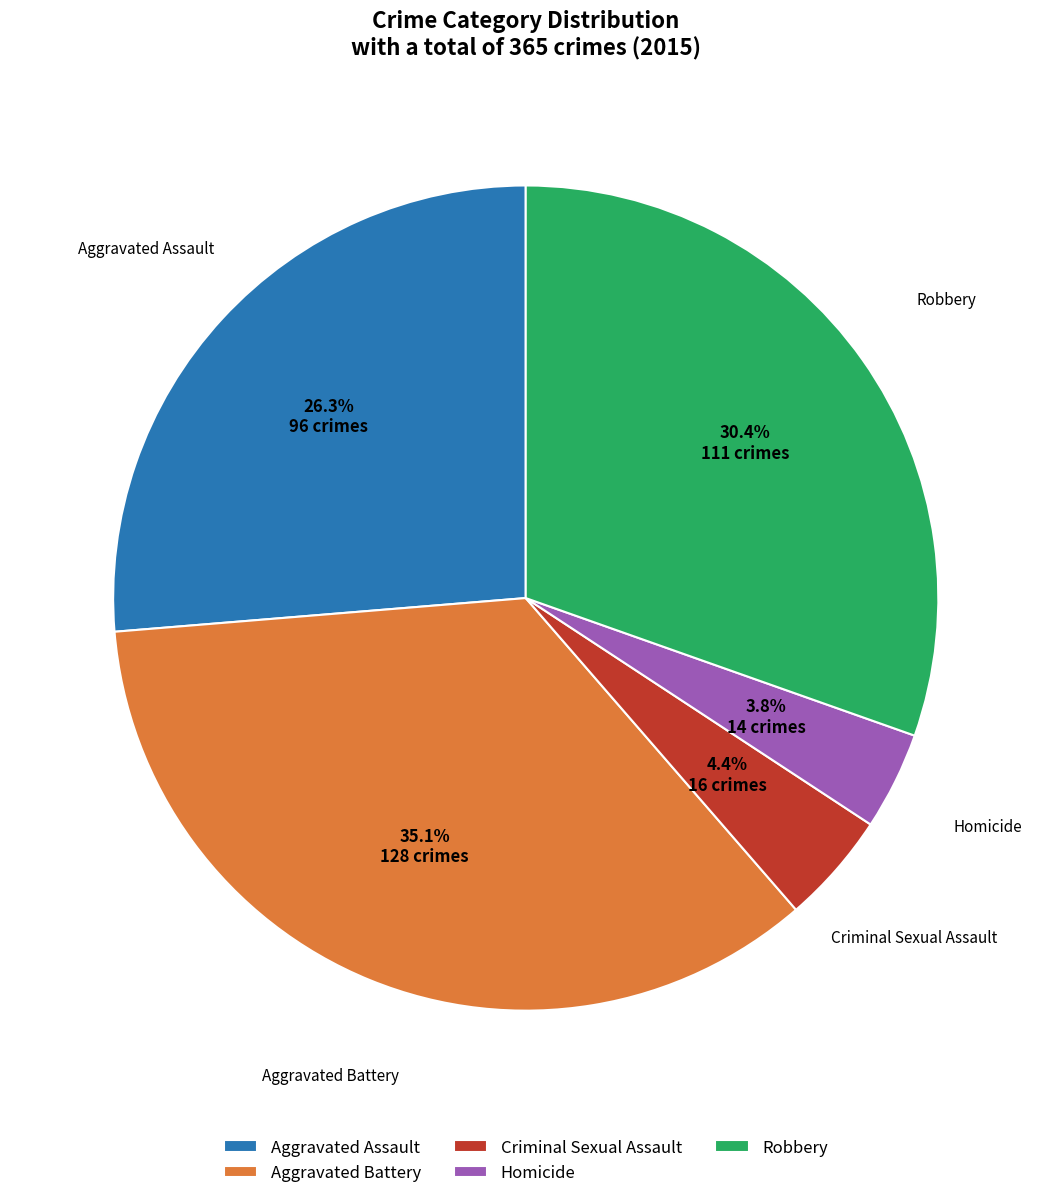

What portion of the pie excludes Criminal Sexual Assault?

95.6%